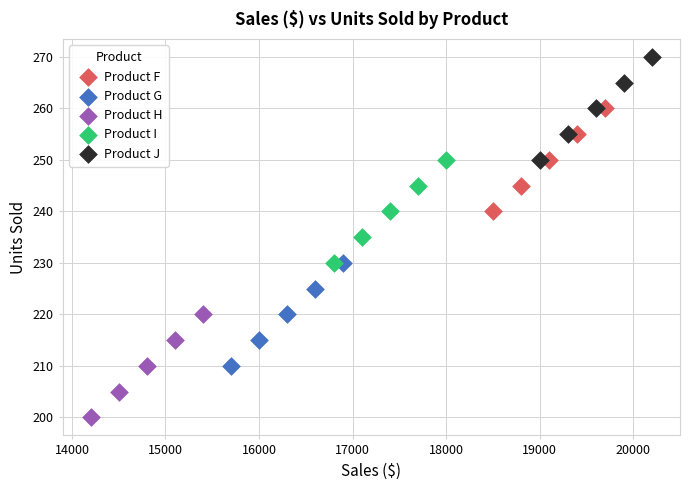

What are all the series names shown in the legend?

Product F, Product G, Product H, Product I, Product J